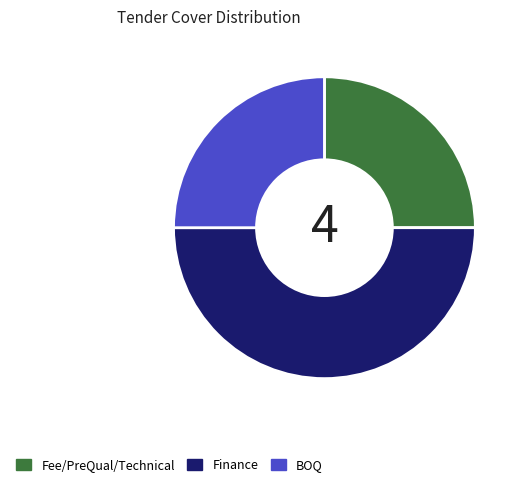

What is the largest slice in the pie chart?

Finance